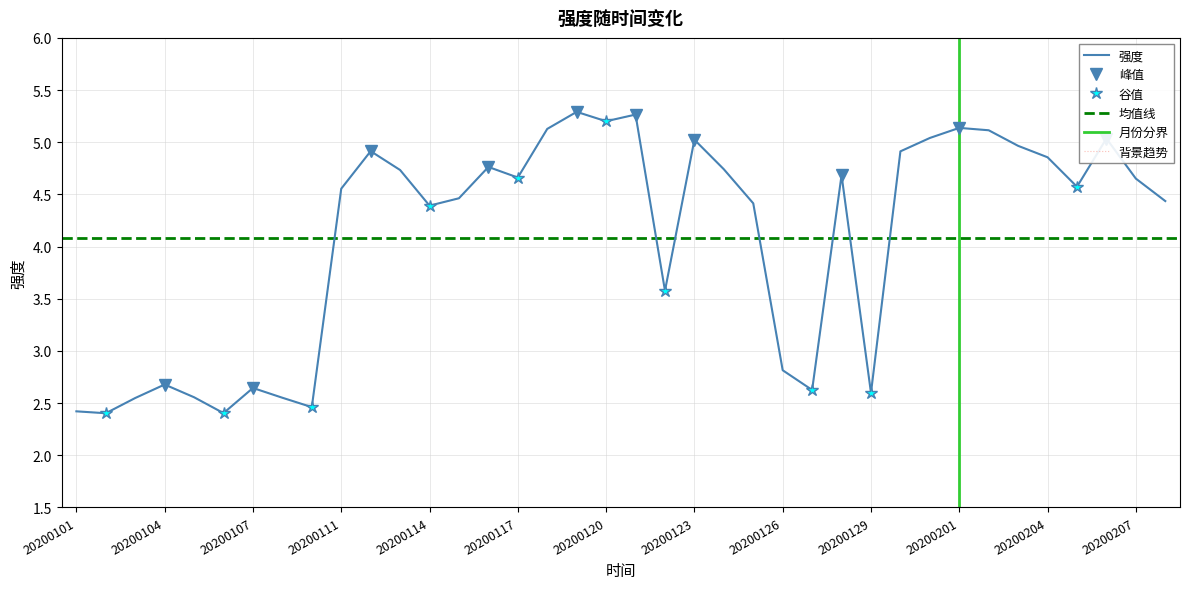

What is the change in value from 20200119 to 20200126?

-2.5